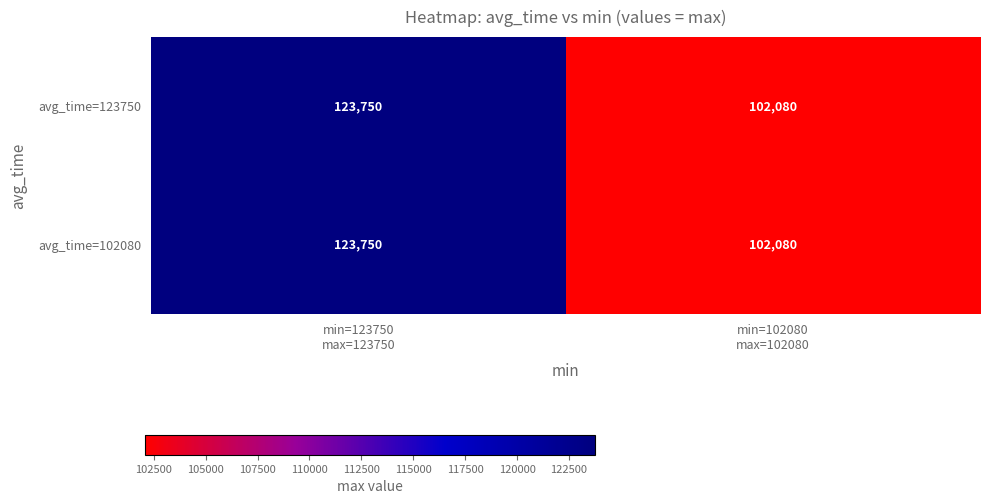

What is the maximum value shown in the chart?

123750